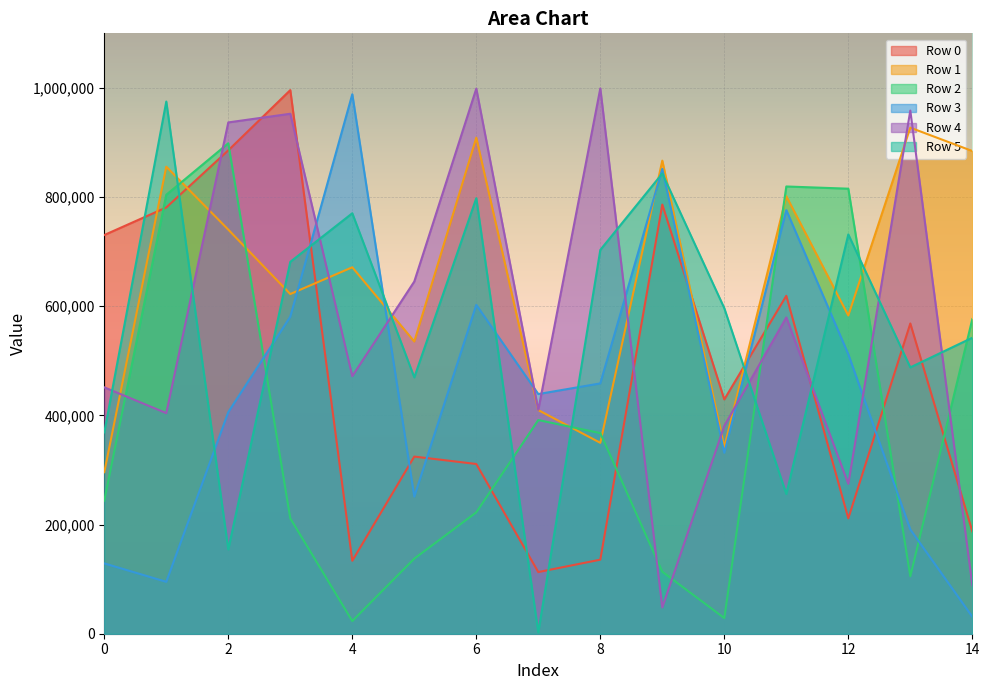

What is the greatest value displayed?

999028